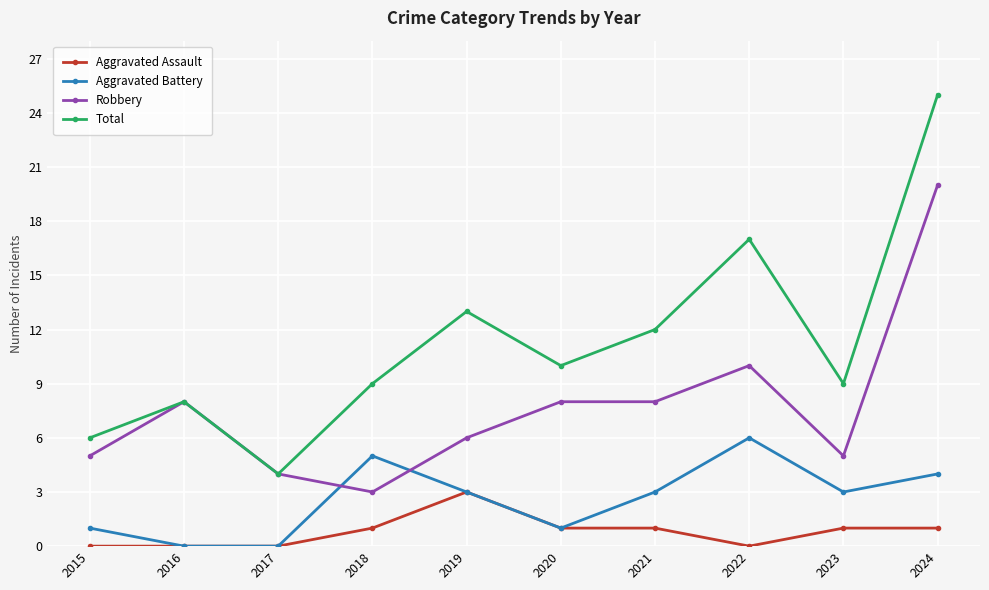

What are all the series names shown in the legend?

Aggravated Assault, Aggravated Battery, Robbery, Total